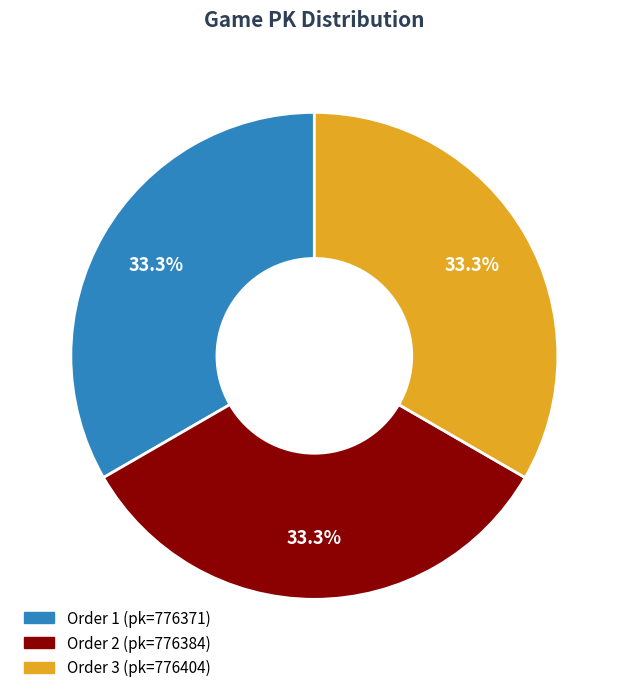

Count the number of slices in the pie.

3